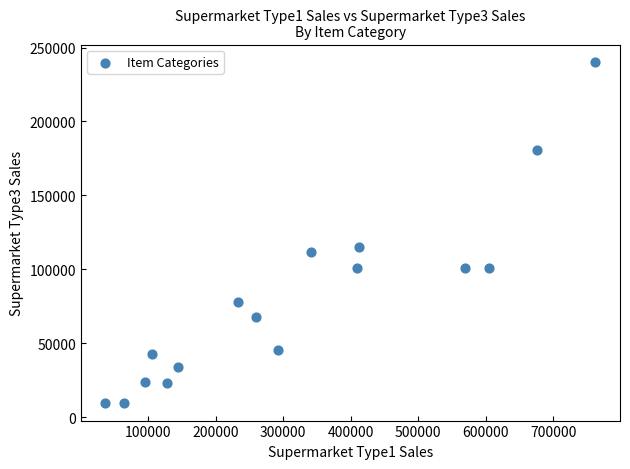

What is the range of Y values (max minus min)?

231282.9